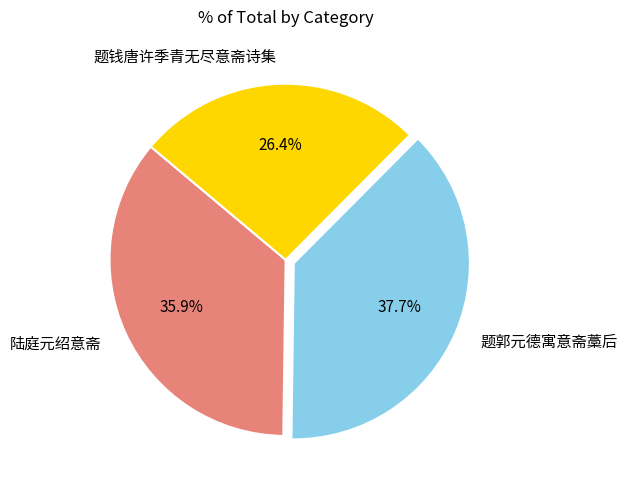

Rank the categories by value from lowest to highest.

题钱唐许季青无尽意斋诗集, 陆庭元绍意斋, 题郭元德寓意斋藁后